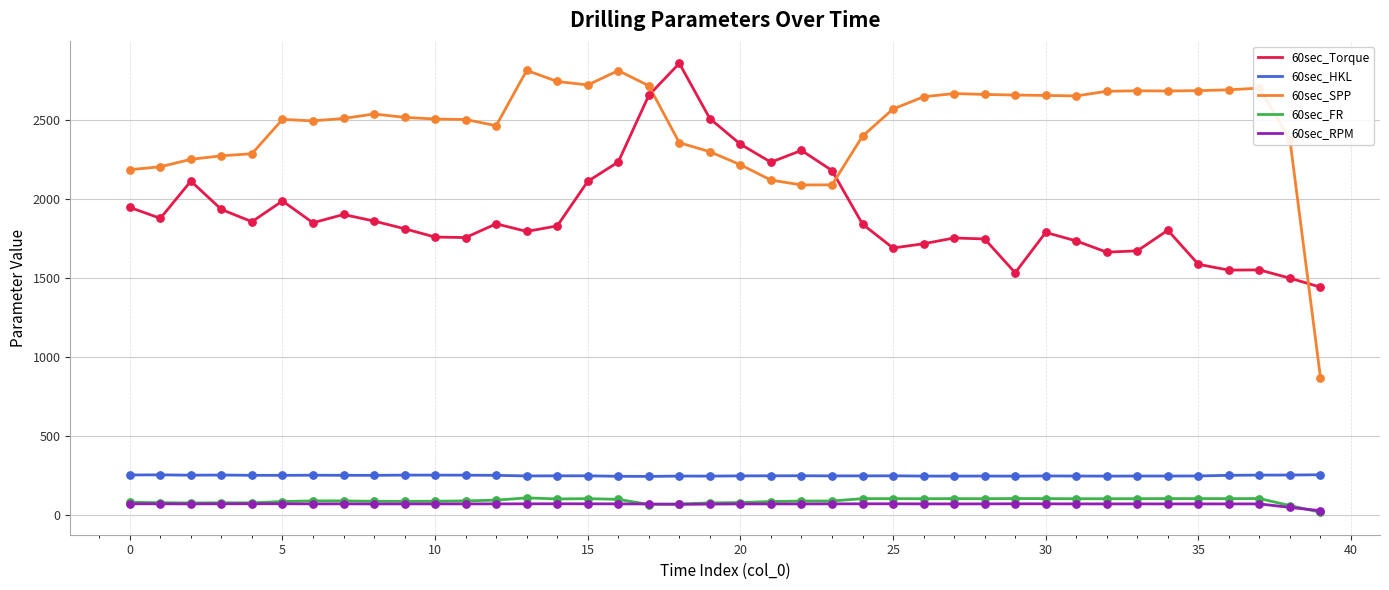

At how many categories does at least one series exceed 1704?

39